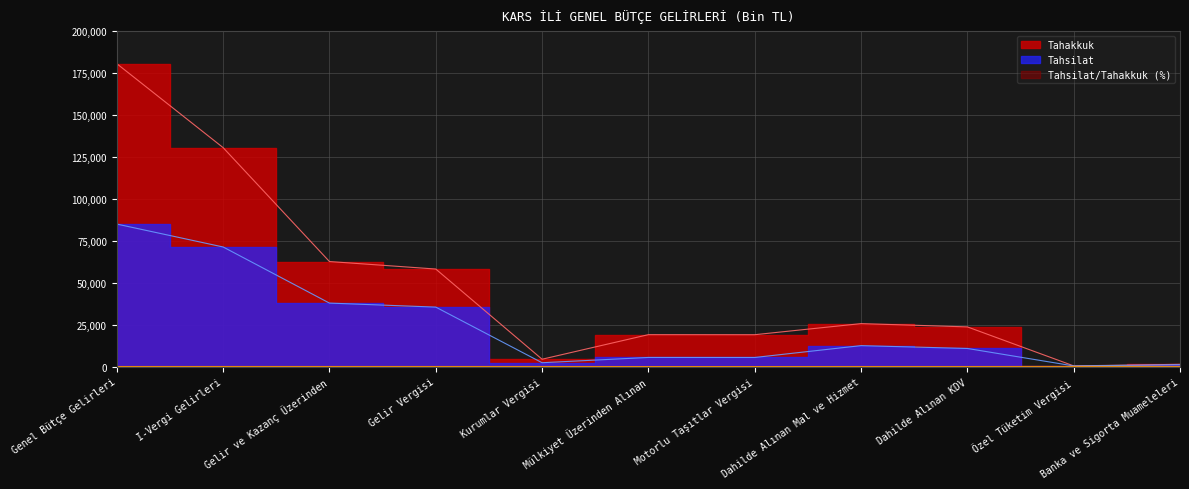

How many interior local valleys does the Tahsilat/Tahakkuk (%) series have?

2